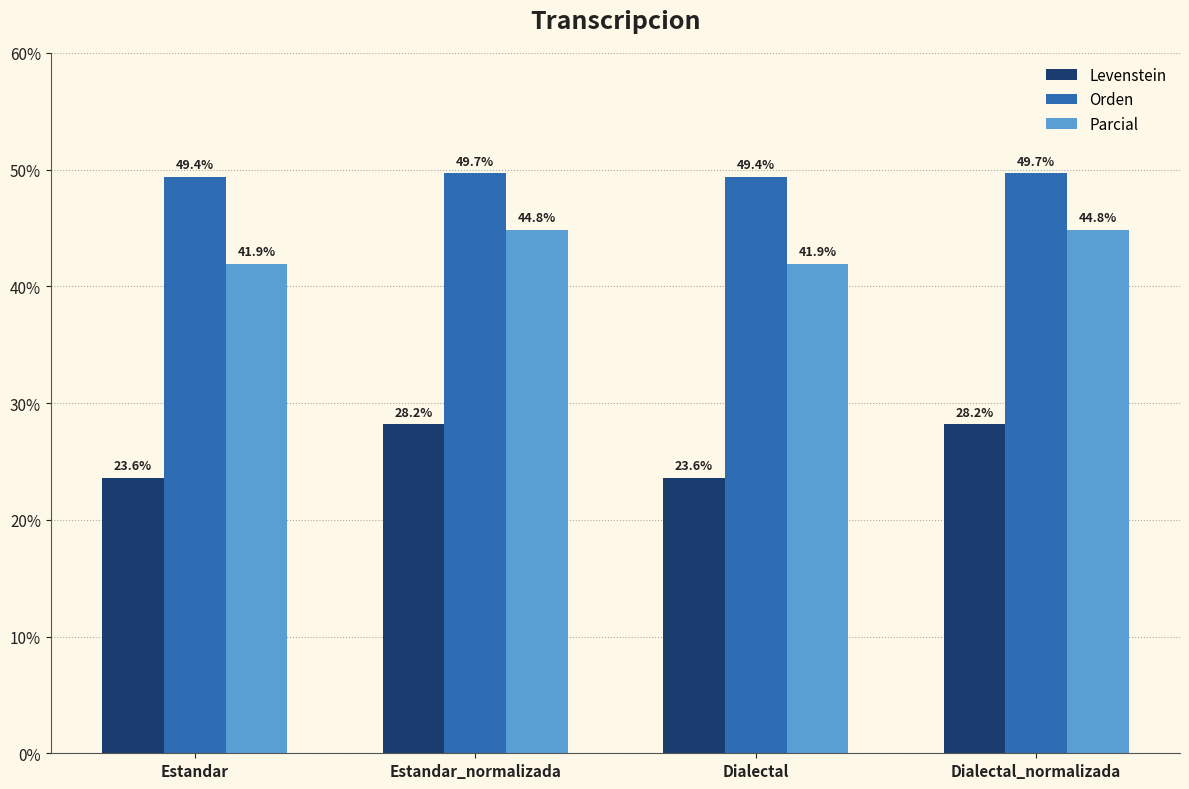

Is it true that Parcial equals 41.9 at Estandar?

True